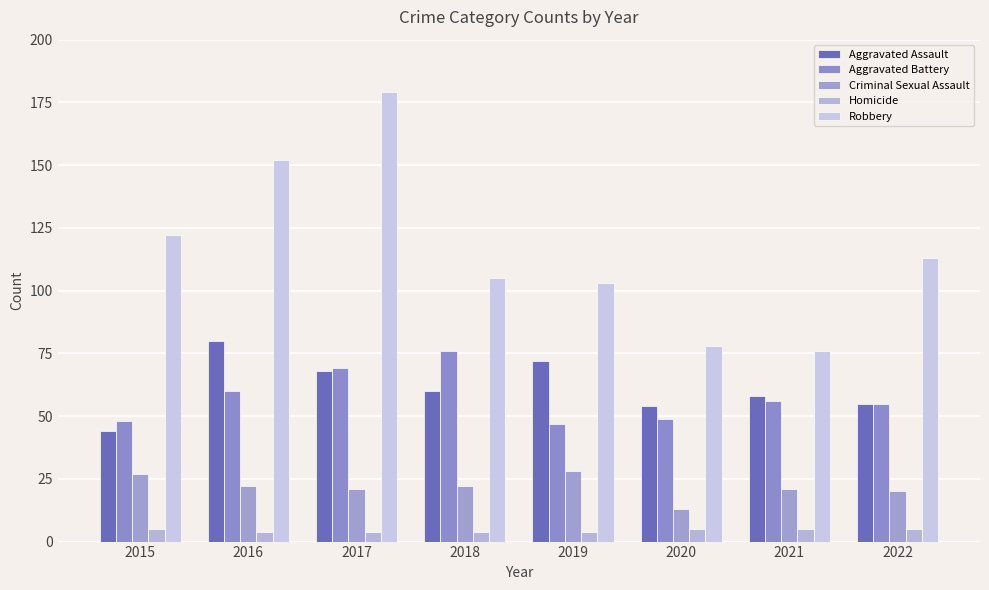

Rank the series by their maximum value, from lowest to highest.

Homicide, Criminal Sexual Assault, Aggravated Battery, Aggravated Assault, Robbery